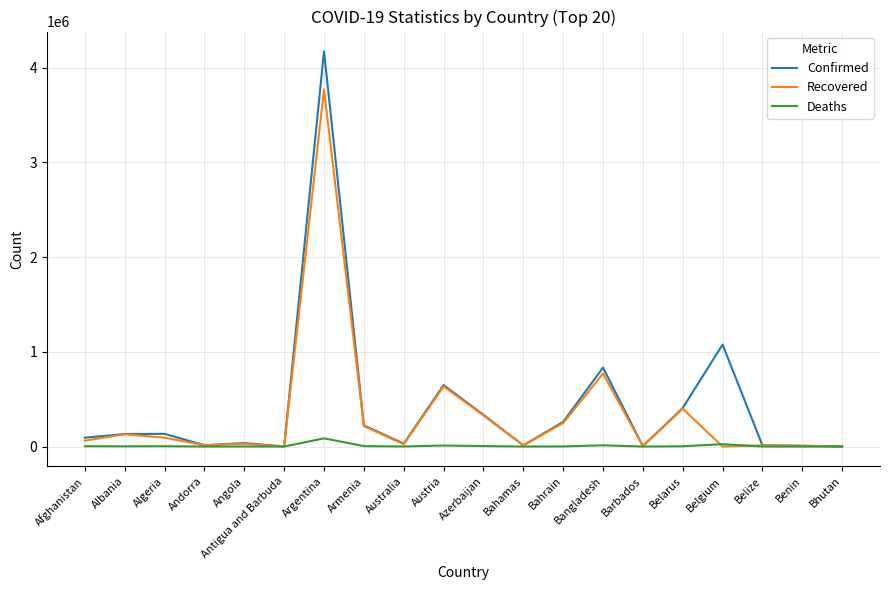

Between Belgium and Bhutan, which series saw the biggest shift?

Confirmed